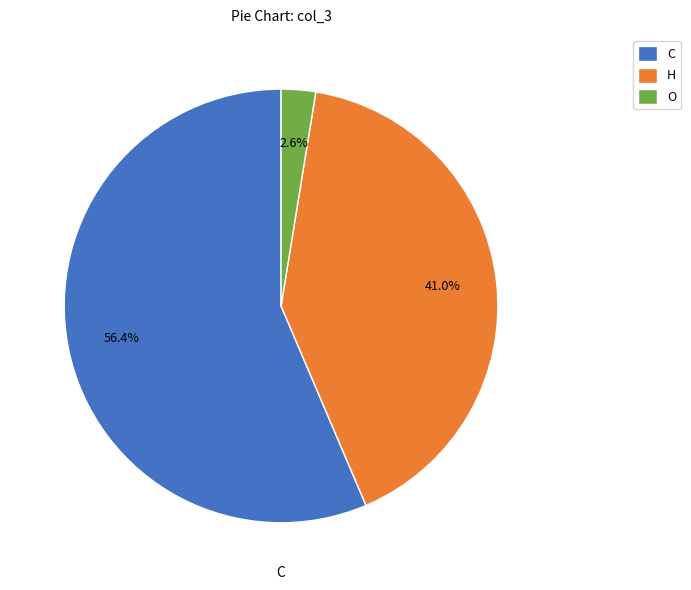

Is there a majority slice in this chart?

Yes